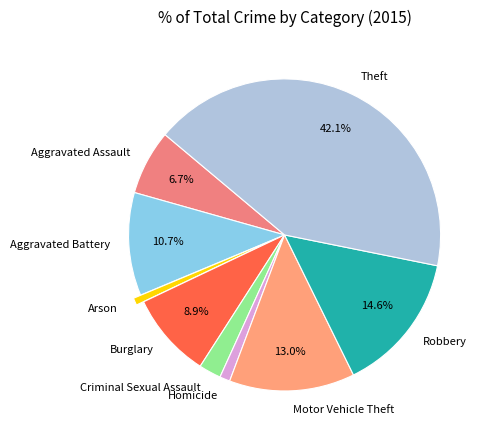

Is there any slice that represents more than half of the pie?

No